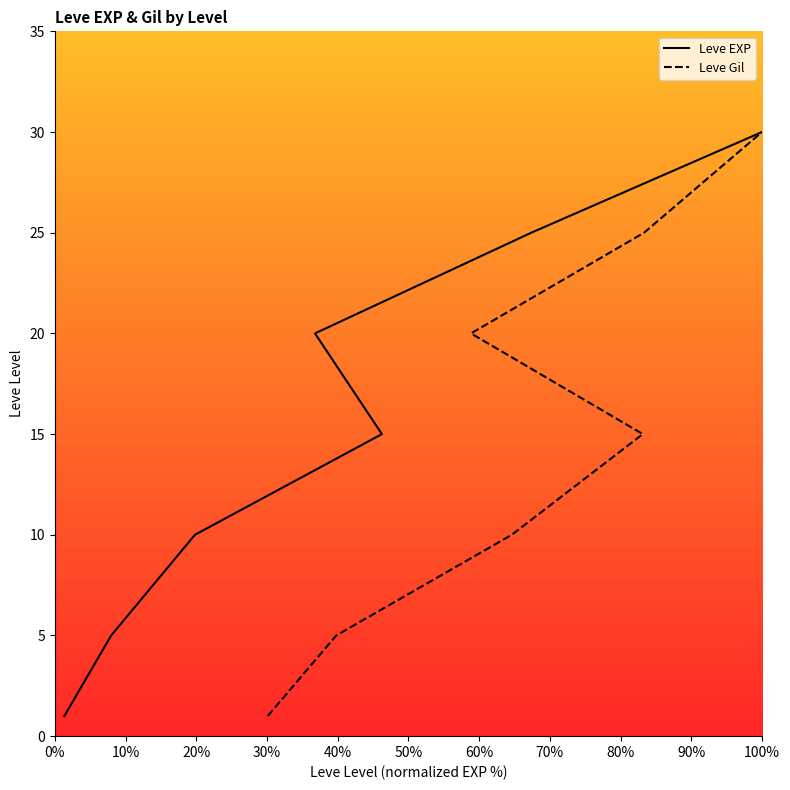

Which series has the widest spread of values?

Leve EXP